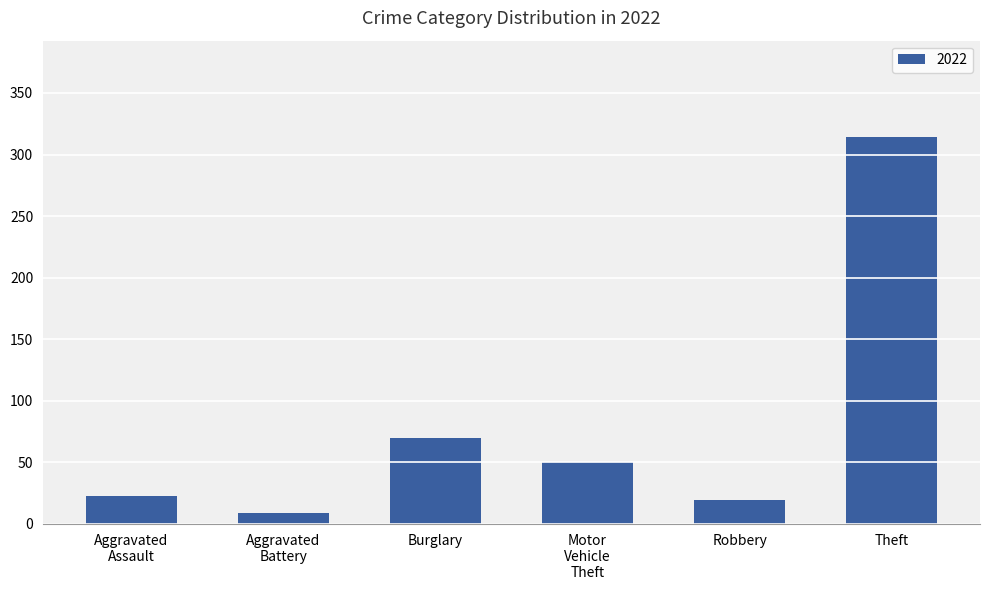

What is the value of the 4th bar from the left?

50